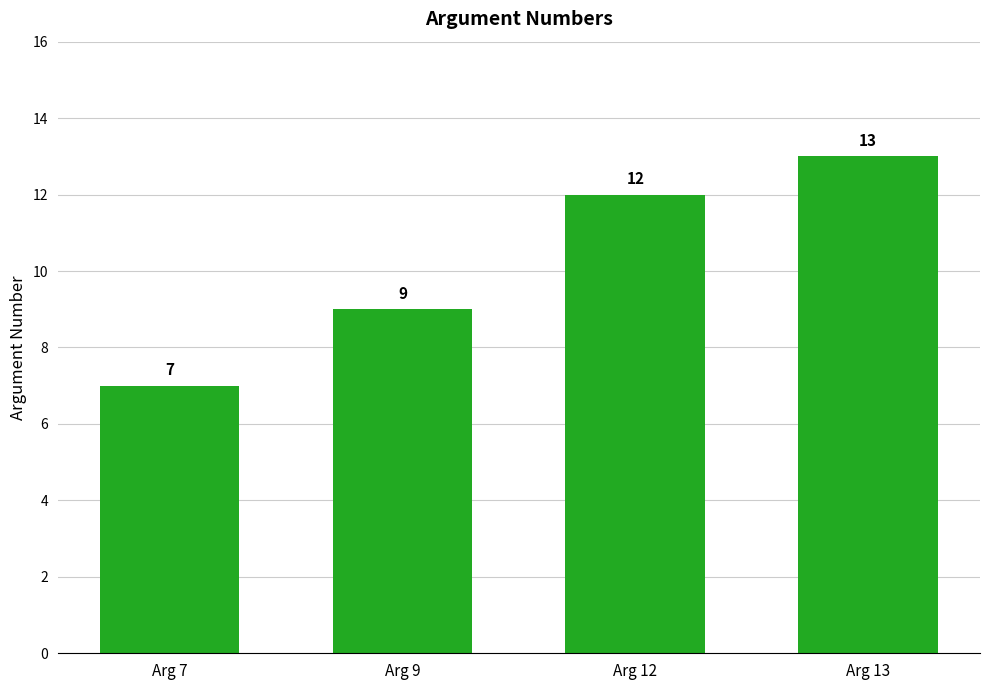

Which category has the lowest value across all series?

Arg 7